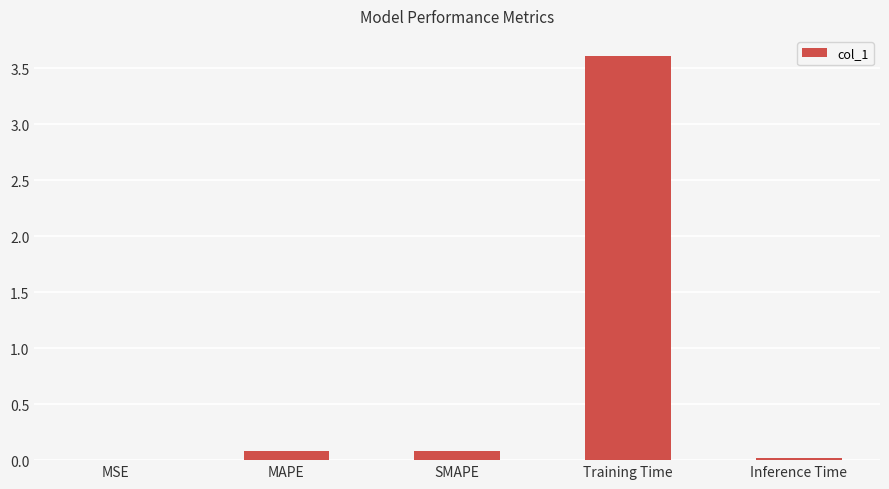

What is the change in value from MSE to SMAPE?

+0.1